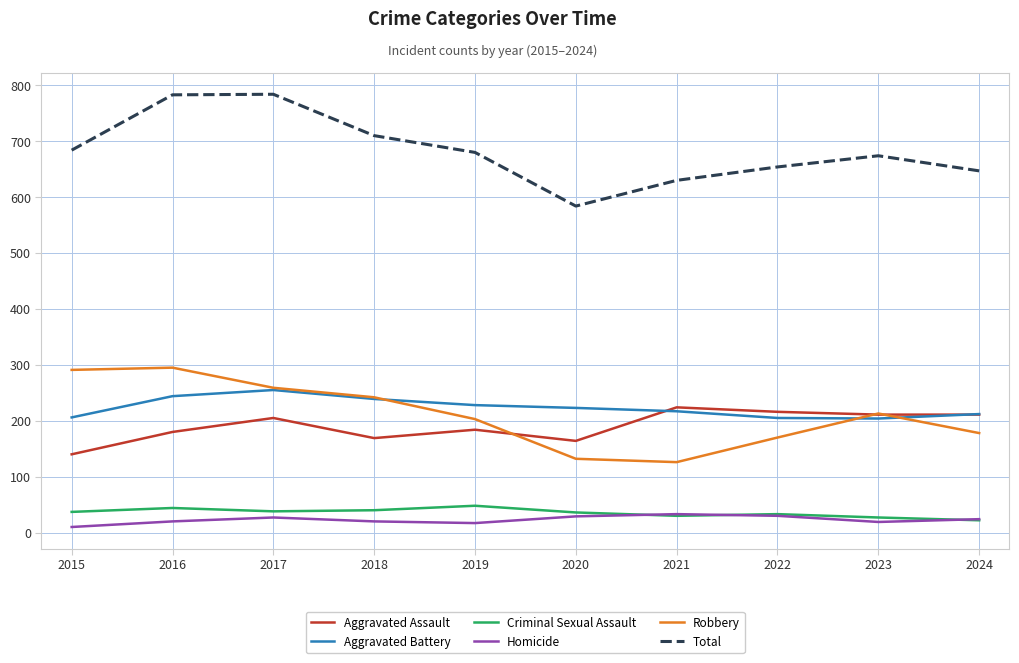

The value of Aggravated Assault at 2022 is 216. True or false?

True